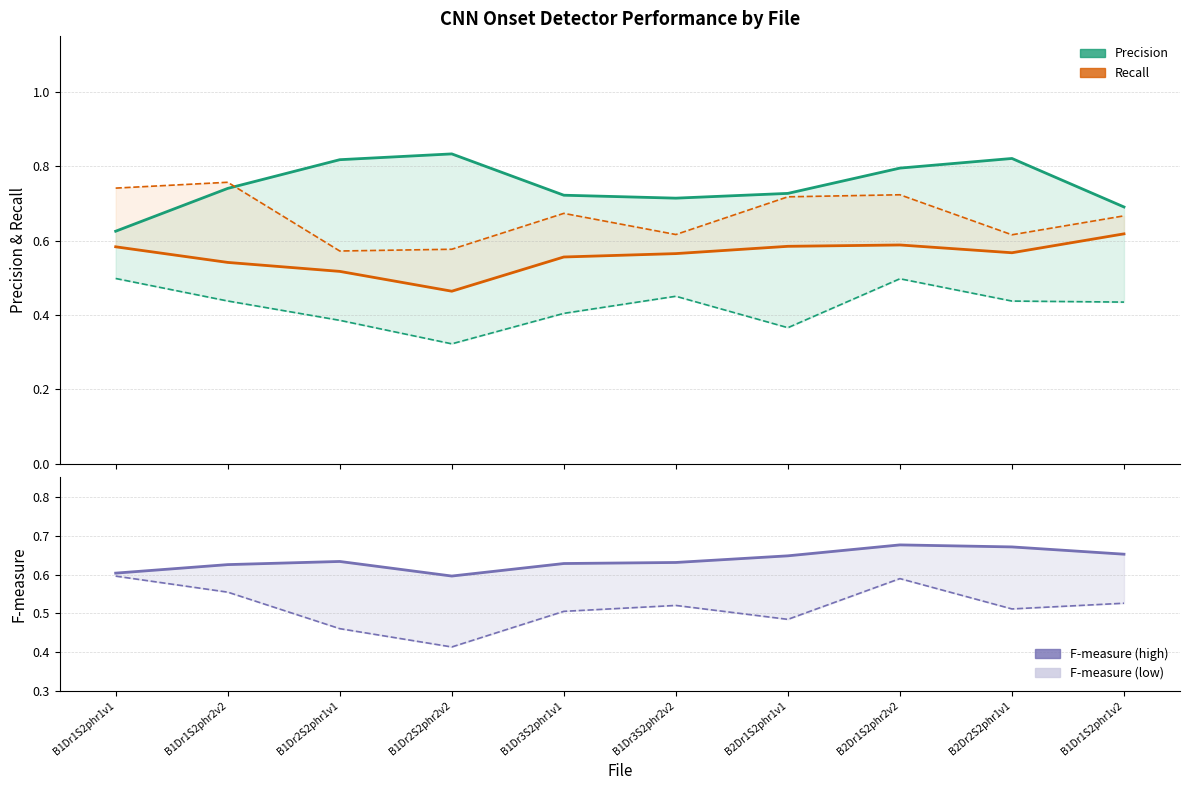

What is the total value across all series at B1Dr2S2phr1v1?

3.4